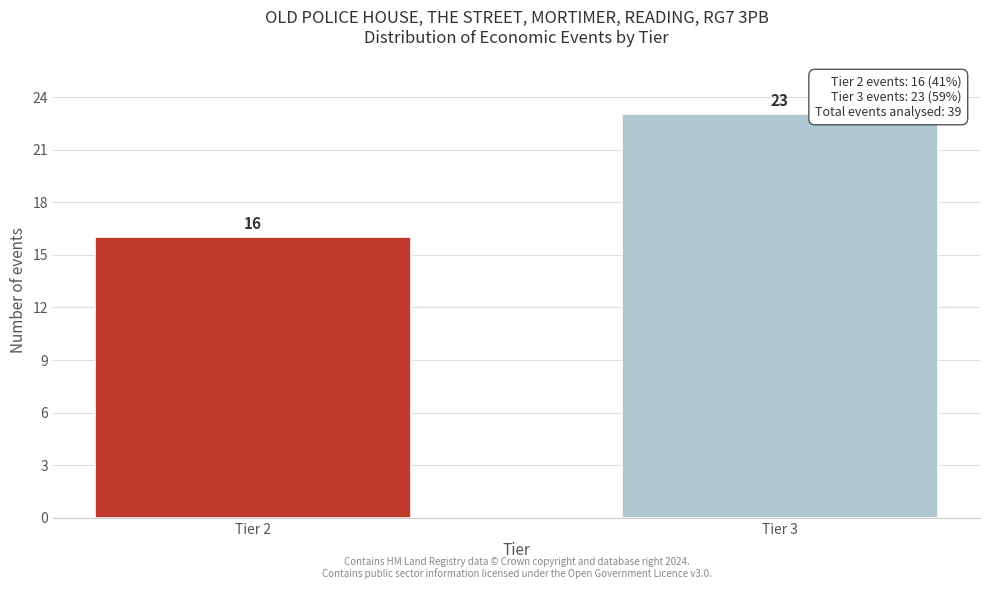

Reading left to right, extract all data points from this chart.

Tier 2=16	Tier 3=23